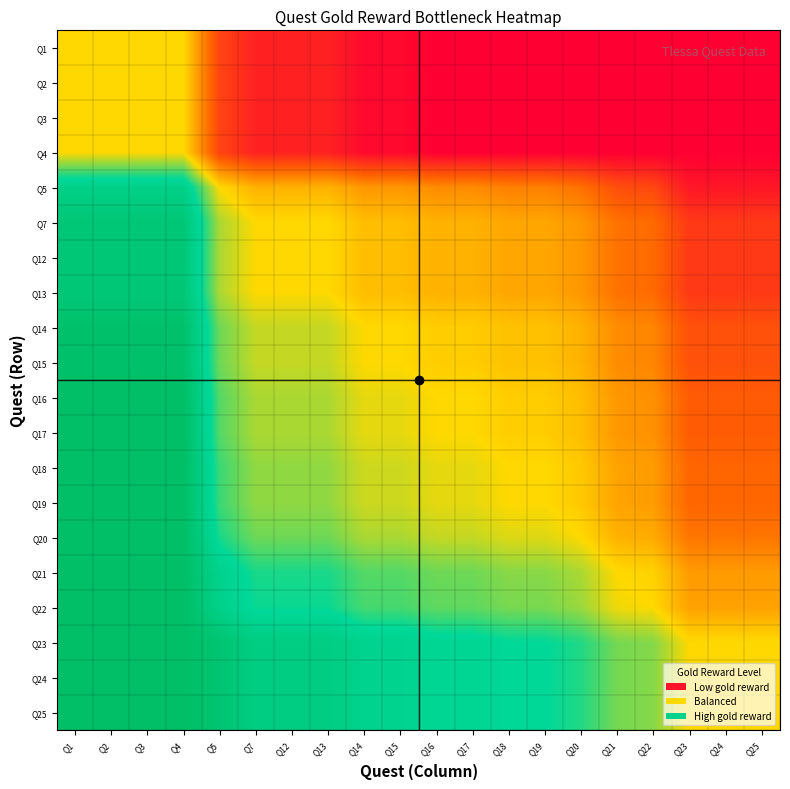

What is the greatest value displayed?

1.0